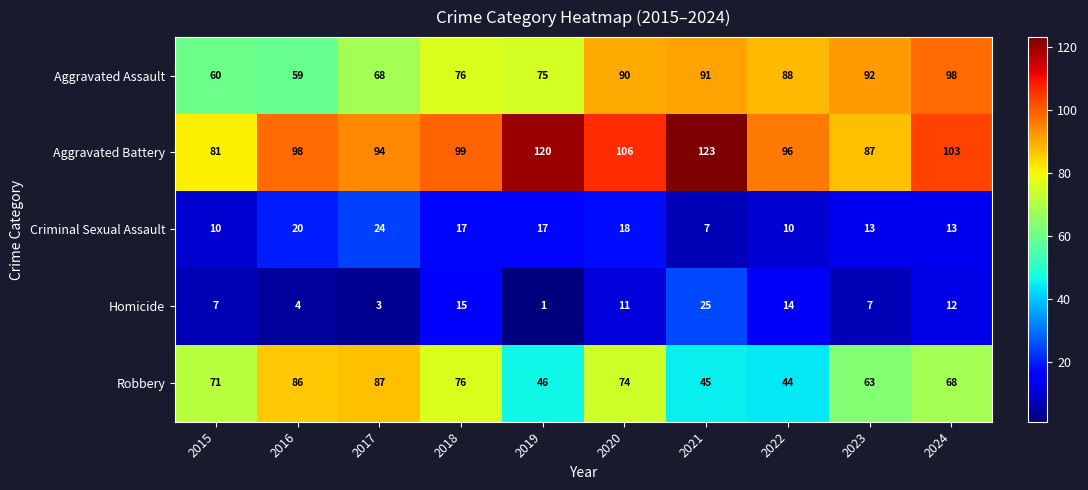

What value does the Aggravated Assault series have at 2023, to the nearest 10?

90